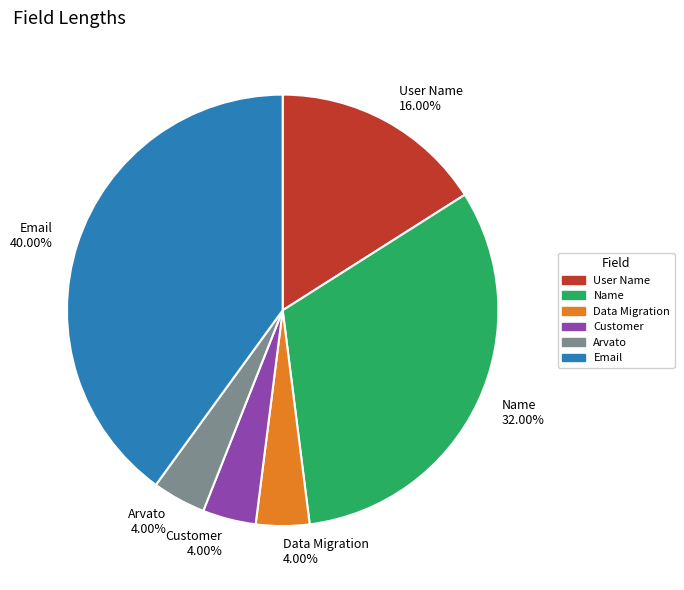

Approximately how many times larger is the value at Name compared to Arvato?

8.0